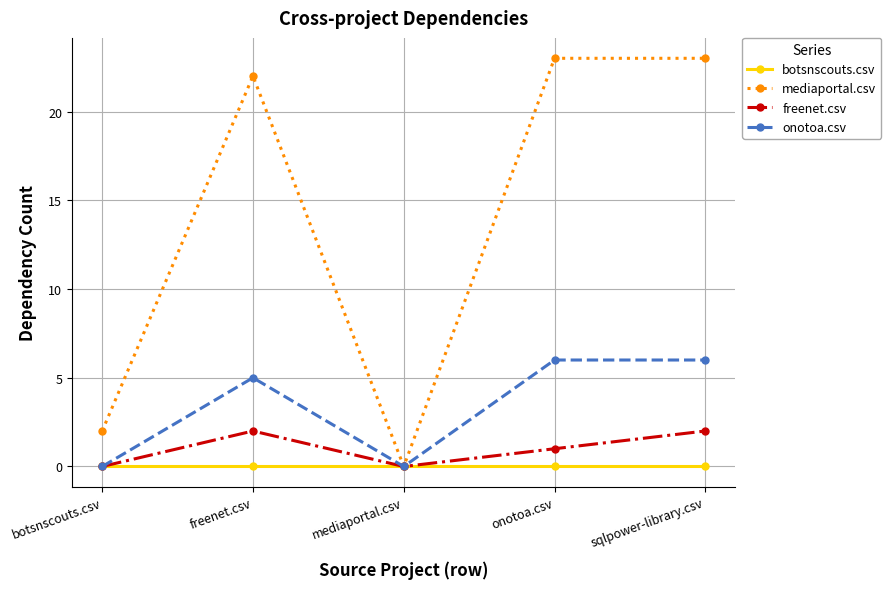

How many values in mediaportal.csv are above zero?

4